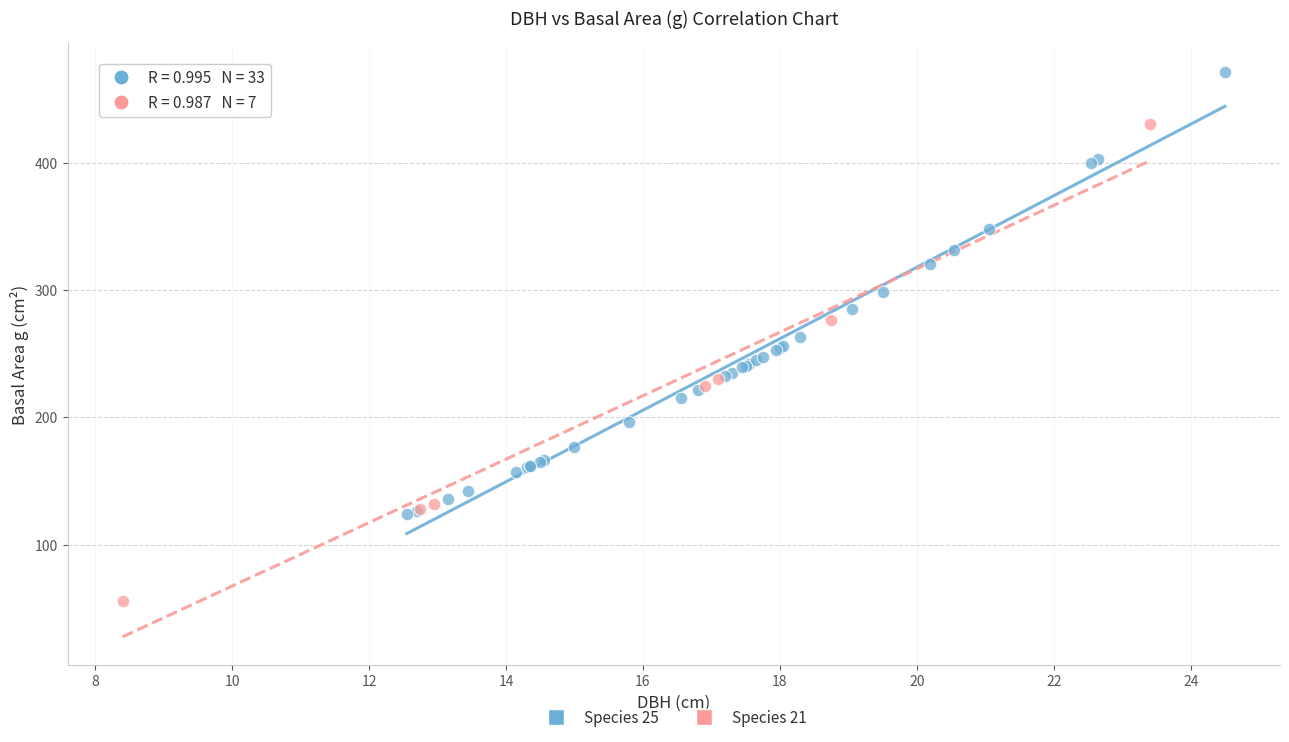

Which series reaches the maximum Y coordinate?

Species 25